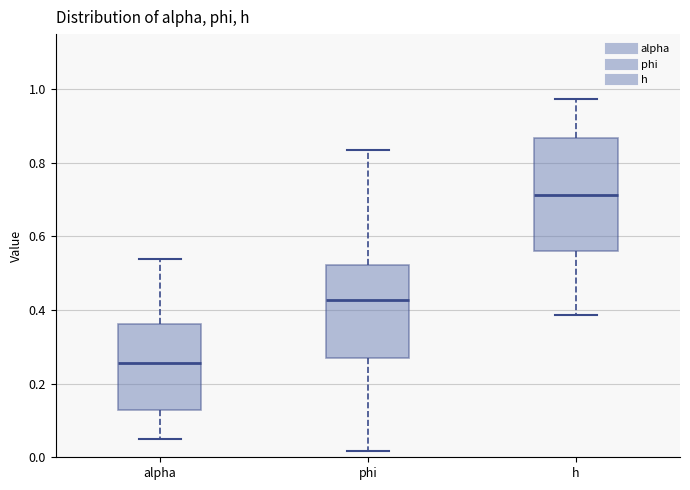

Reading left to right, read every box against the y-axis: the position of its median line, the range the box covers, and the ends of its whiskers. The values are not printed on the chart, so give them approximately, as read against the axis.

alpha: median 0.26, box 0.12 to 0.36, whiskers 0.06 to 0.54
phi: median 0.42, box 0.26 to 0.52, whiskers 0.02 to 0.84
h: median 0.72, box 0.56 to 0.86, whiskers 0.38 to 0.98